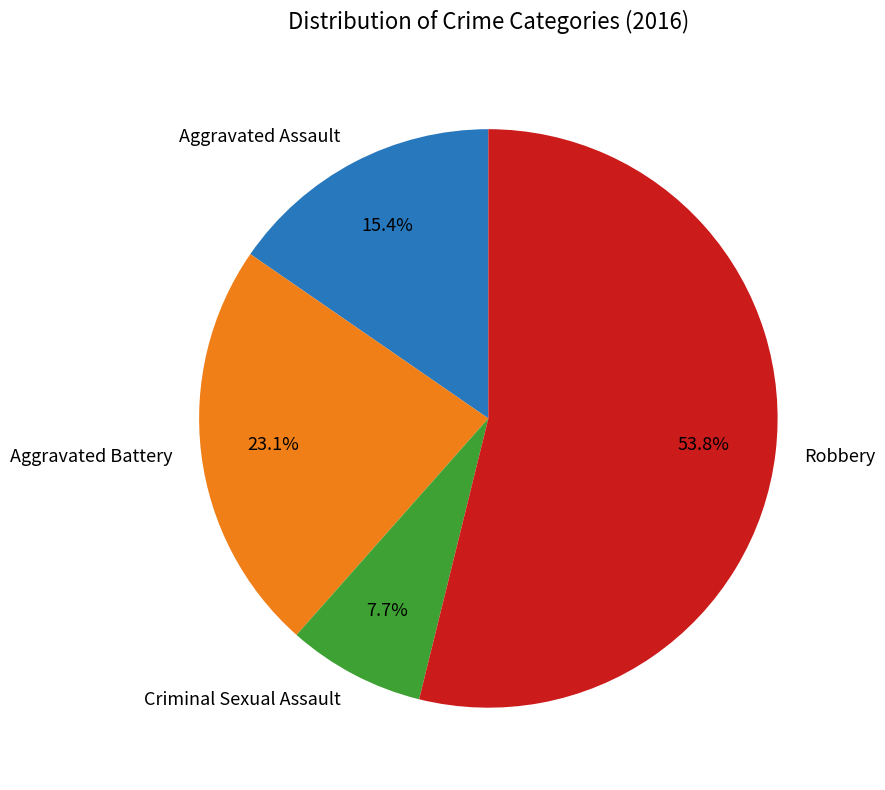

What percentage do Aggravated Battery and Robbery together represent?

76.9%